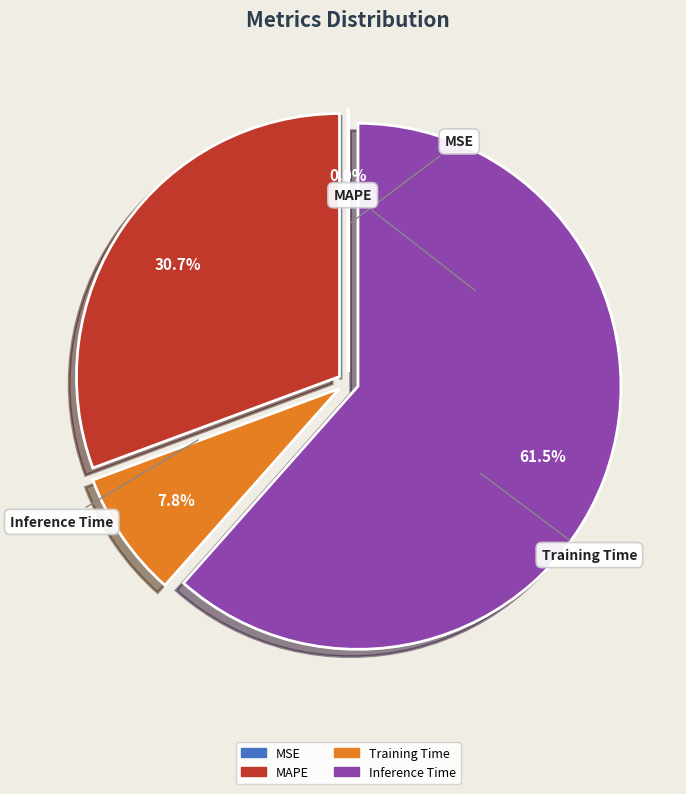

Is there any slice that represents more than half of the pie?

Yes